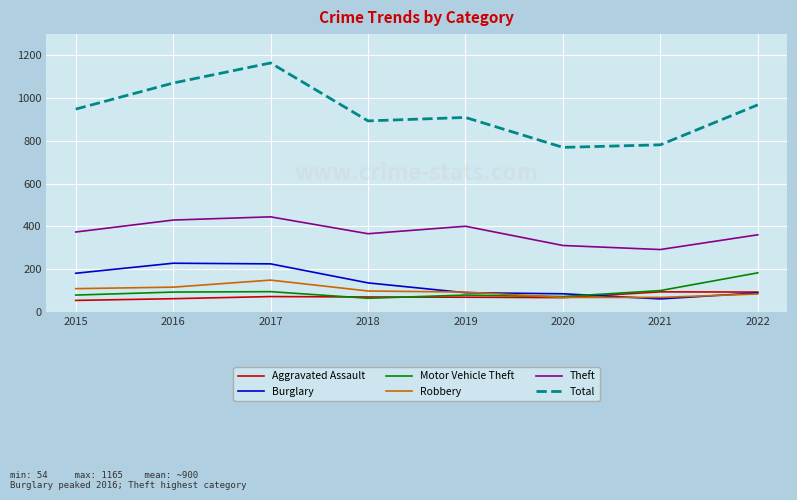

The value of Total at 2016 is 464. True or false?

False